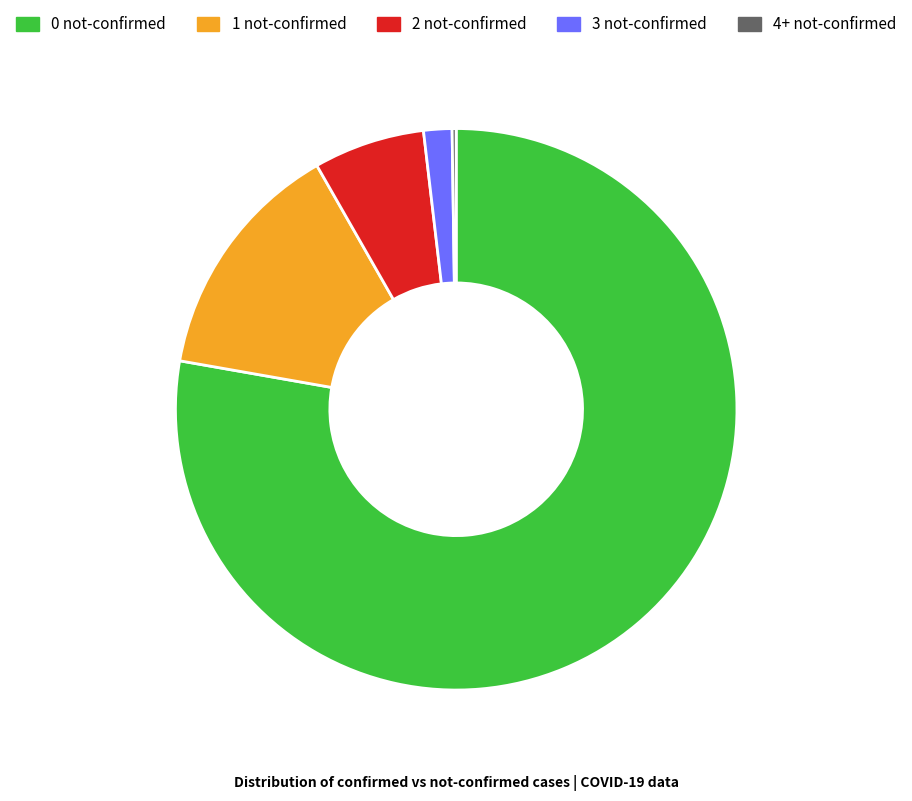

Between 0 not-confirmed and 2 not-confirmed, which is larger?

0 not-confirmed